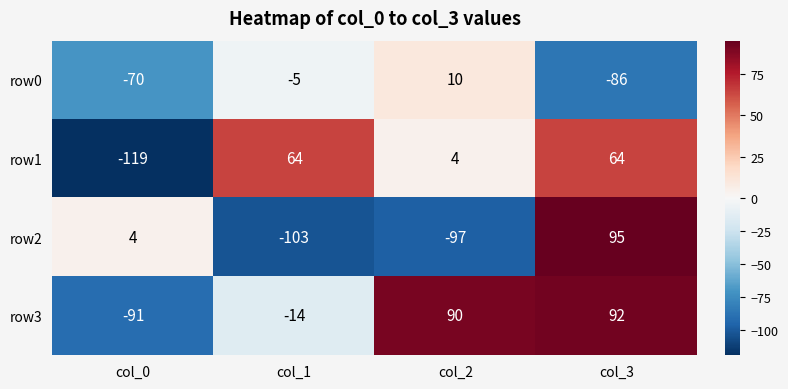

The value of row3 at col_1 is -14. True or false?

True